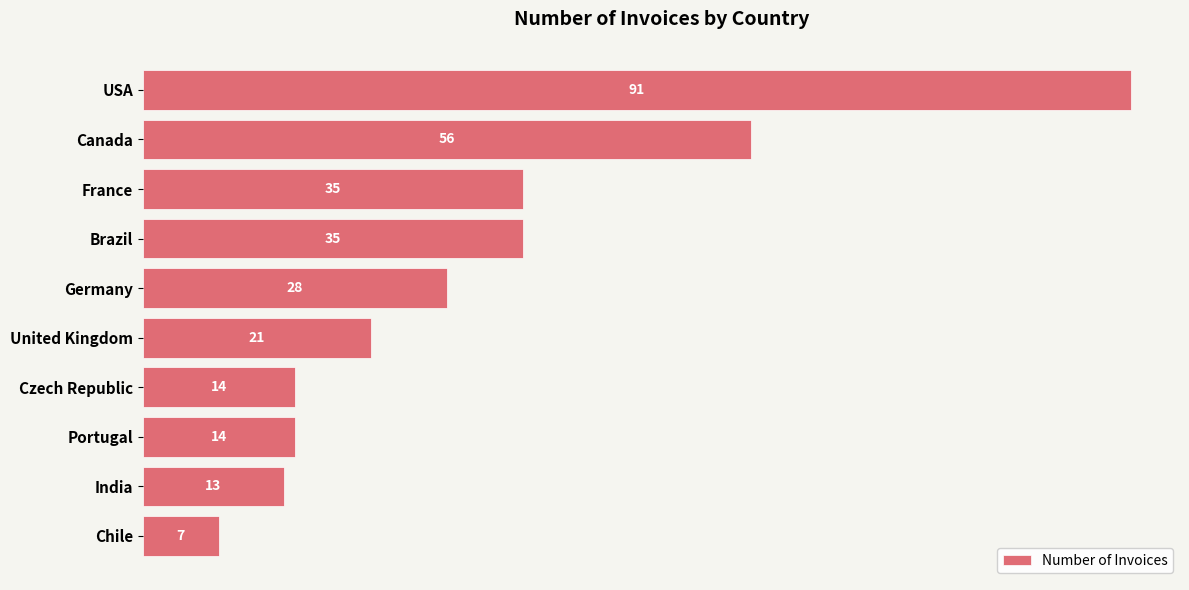

How many categories are shown in the chart?

10